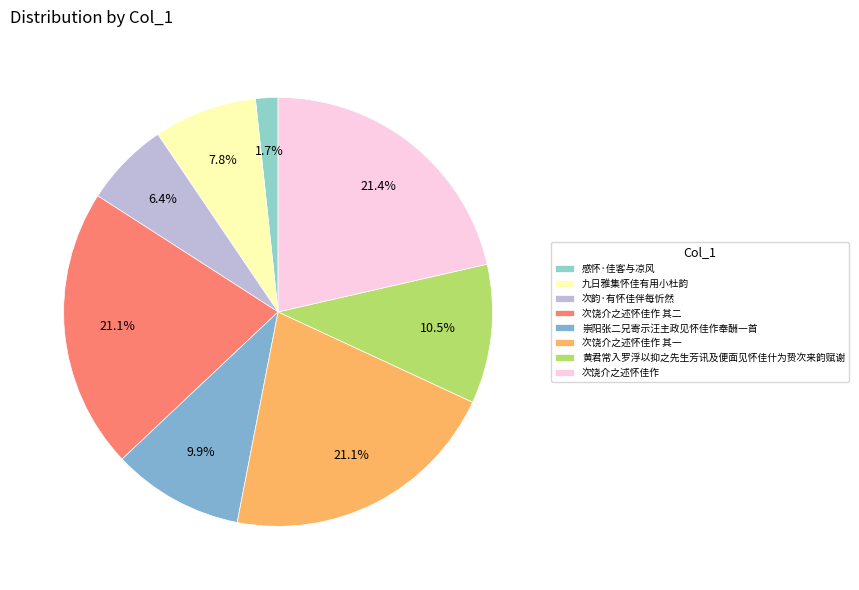

Combined, do 次饶介之述怀佳作 and 九日雅集怀佳有用小杜韵 account for over 50%?

No